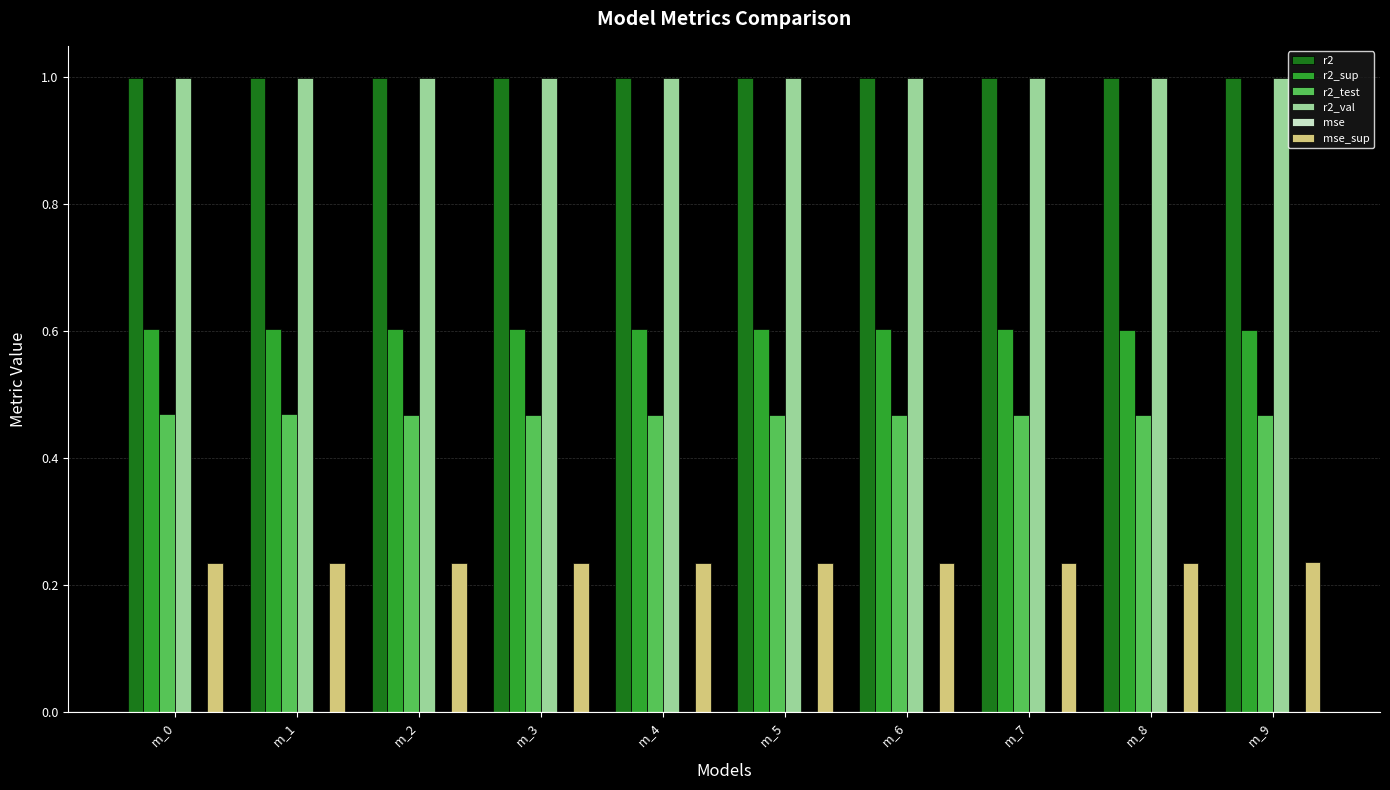

The r2_val series shows 1.0 at m_2. True or false?

True